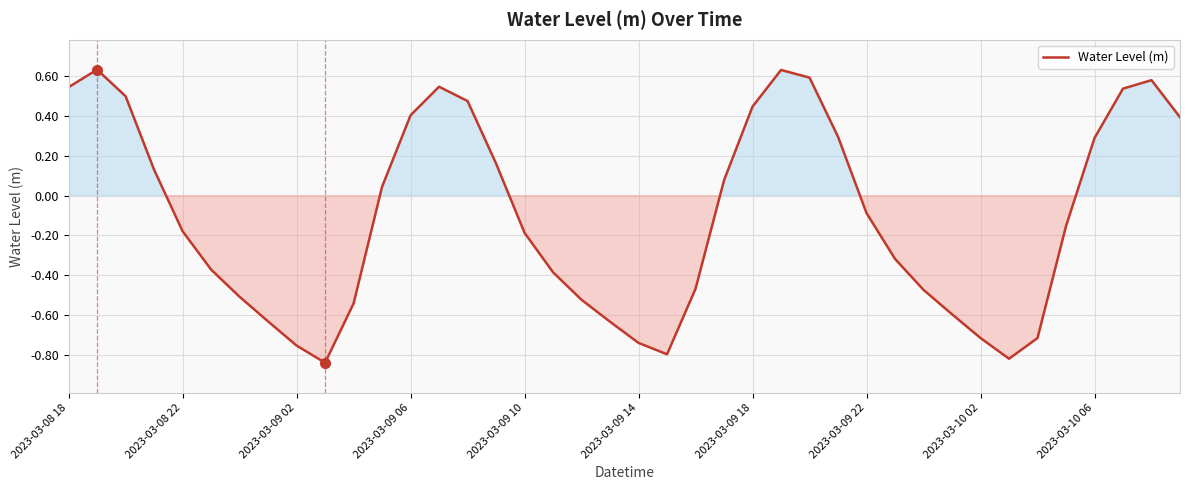

What is the difference between the maximum and minimum values?

1.5